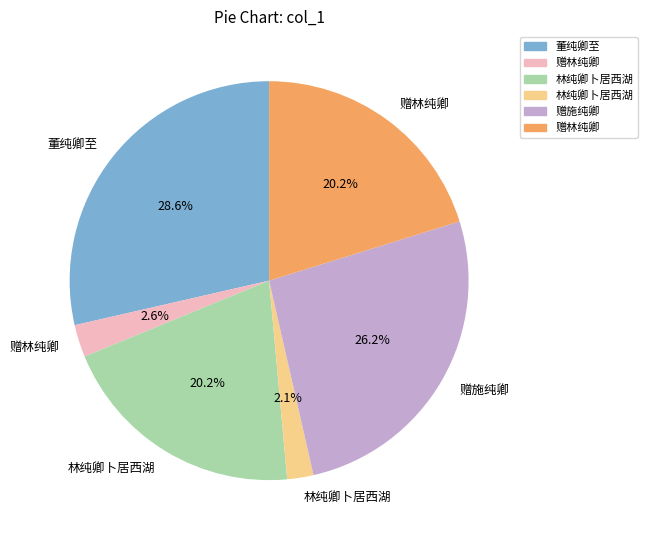

To the nearest percent, what is the average slice percentage?

17%